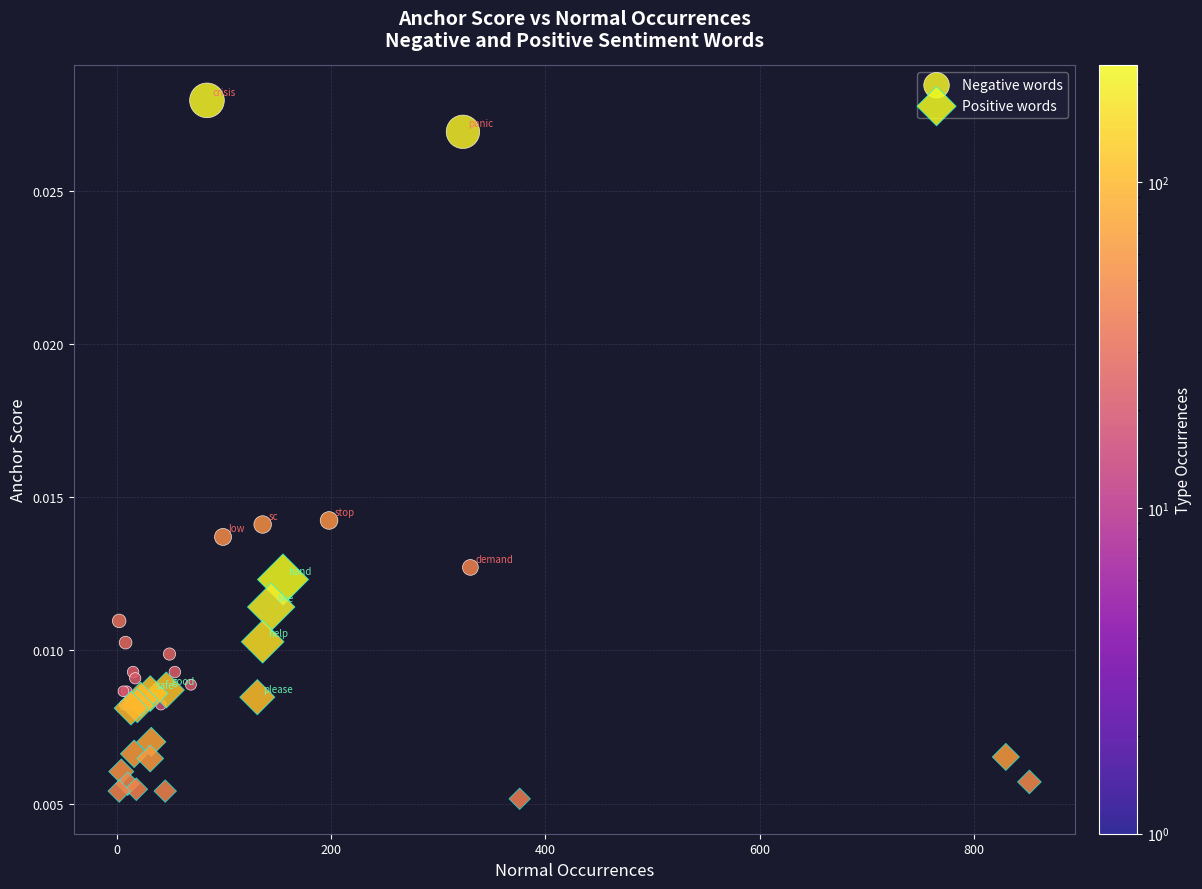

Which series has the largest Y range (max minus min)?

Negative words